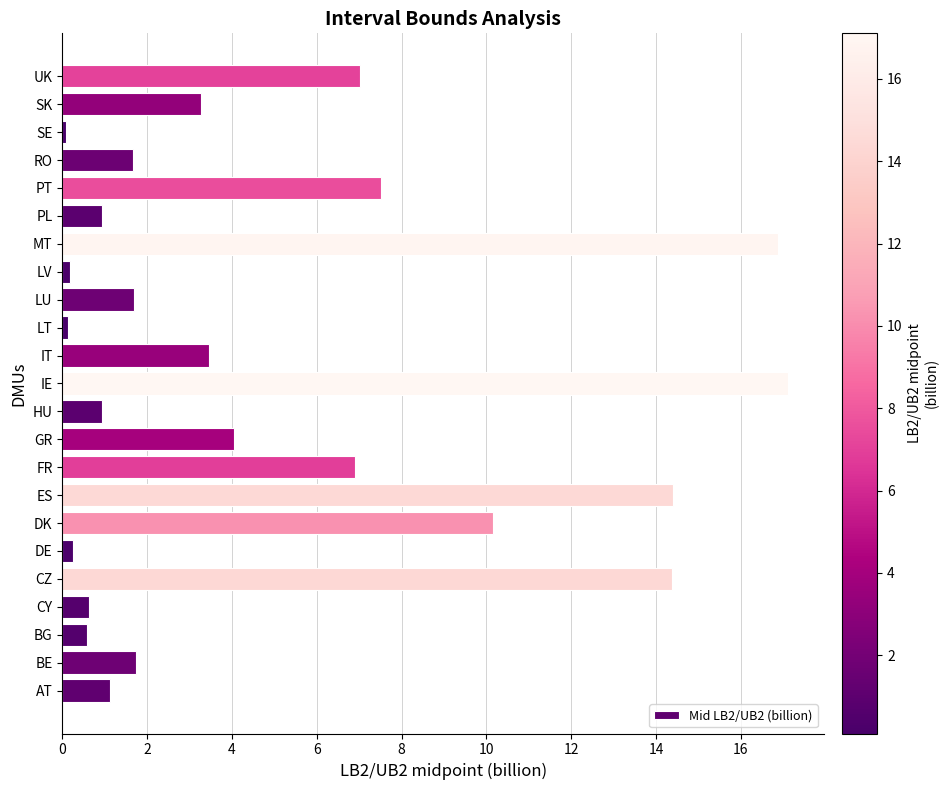

True or false: the data shows 2.0 at GR.

False